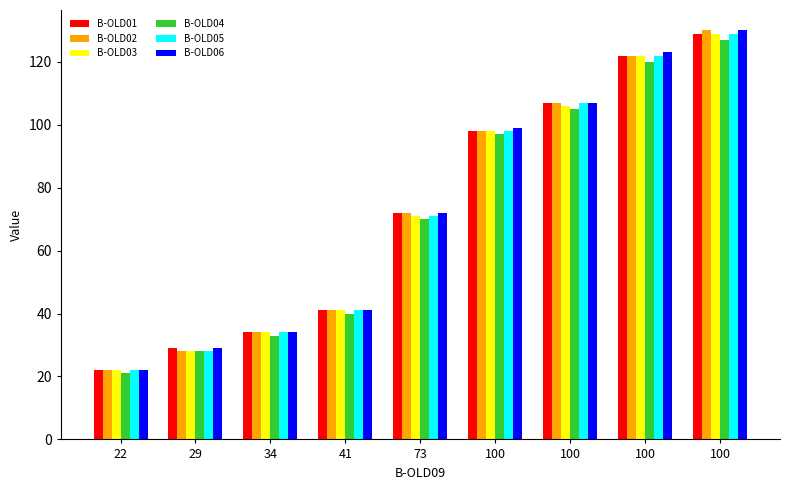

Count the number of categories in the chart.

9